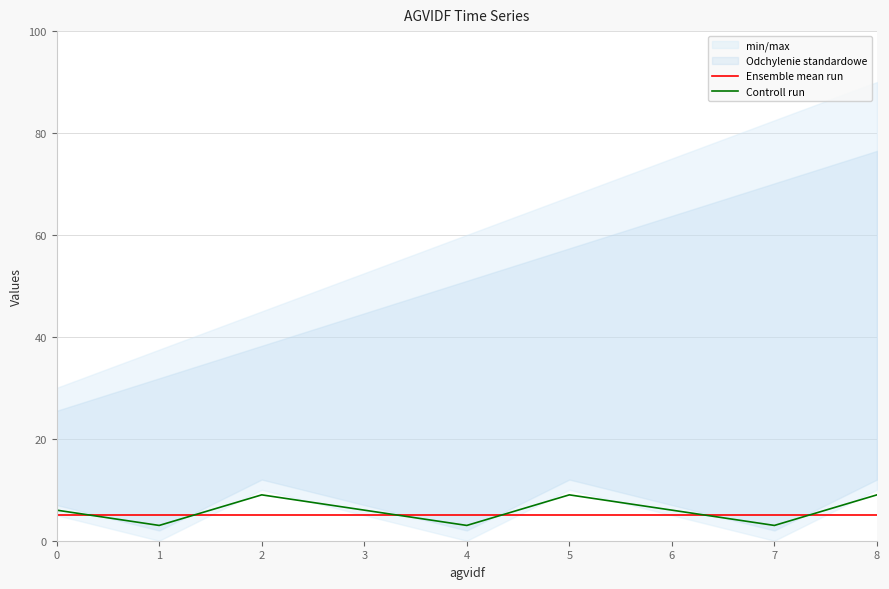

The Controll run series shows 3 at 0. True or false?

False